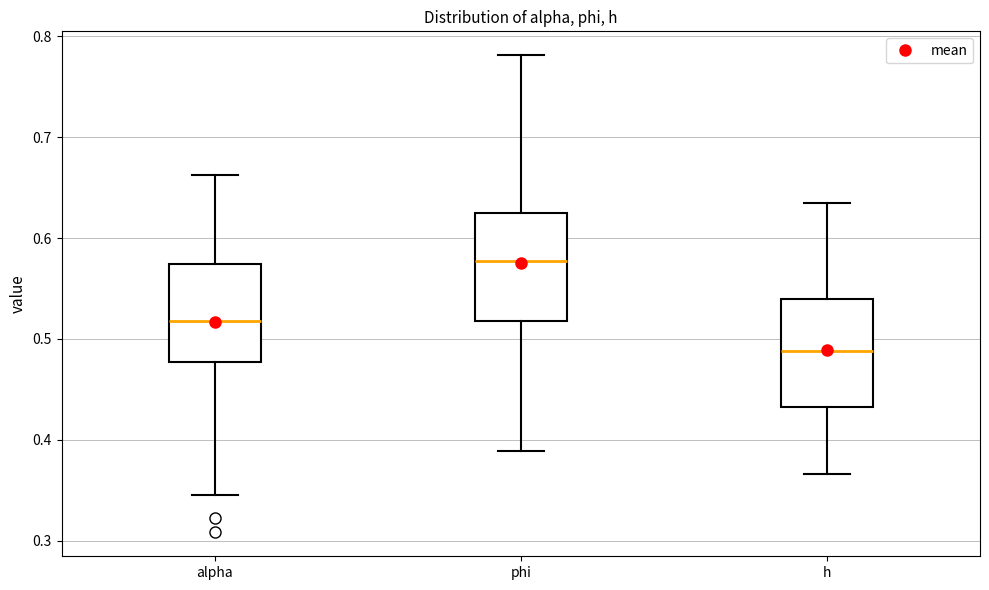

Reading left to right, read every box against the y-axis: the position of its median line, the range the box covers, and the ends of its whiskers. The values are not printed on the chart, so give them approximately, as read against the axis.

alpha: median 0.52, box 0.48 to 0.57, whiskers 0.35 to 0.66
phi: median 0.58, box 0.52 to 0.63, whiskers 0.39 to 0.78
h: median 0.49, box 0.43 to 0.54, whiskers 0.37 to 0.63